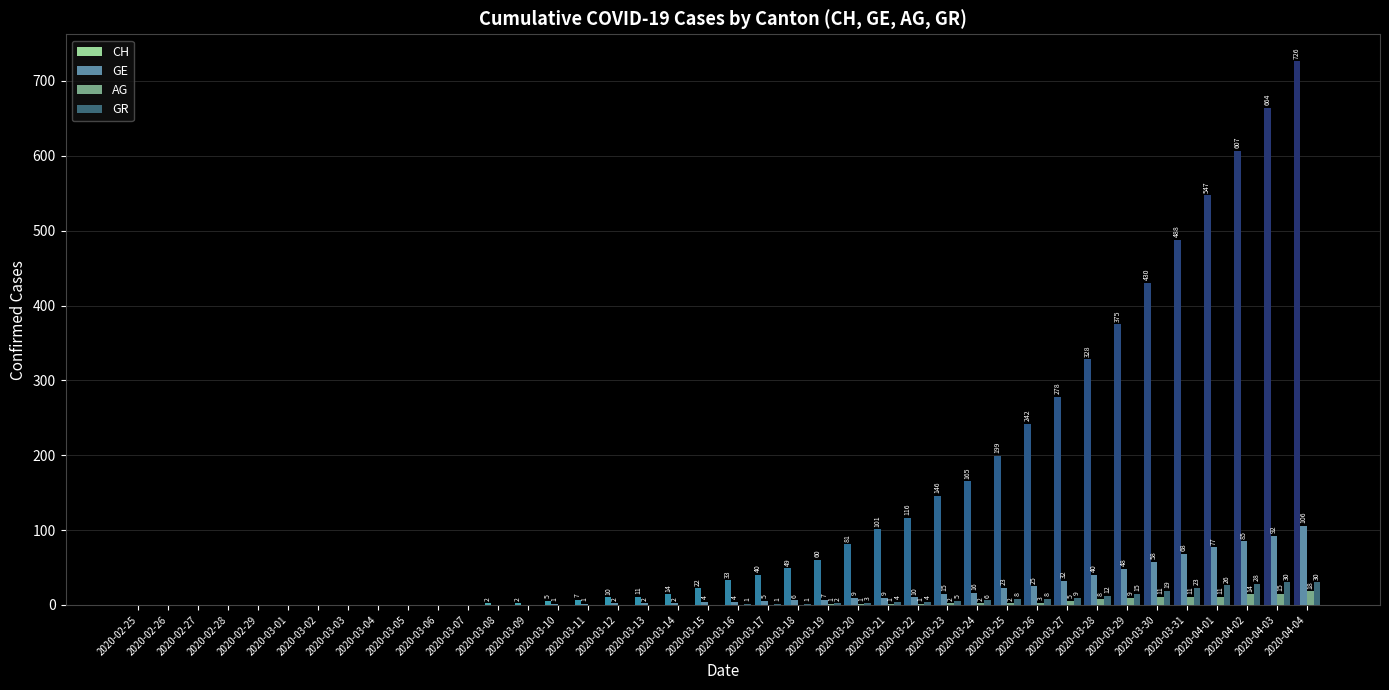

At which label does AG reach its minimum?

2020-02-25